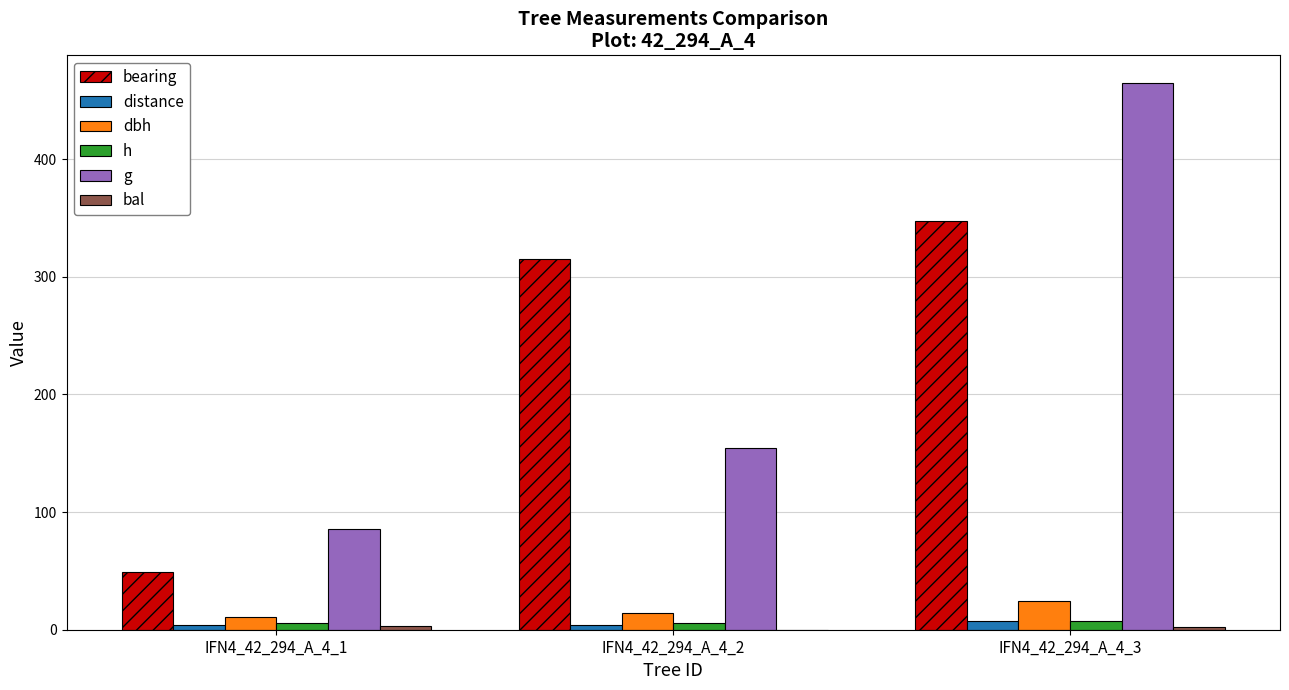

Between IFN4_42_294_A_4_1 and IFN4_42_294_A_4_2, which series saw the biggest shift?

bearing